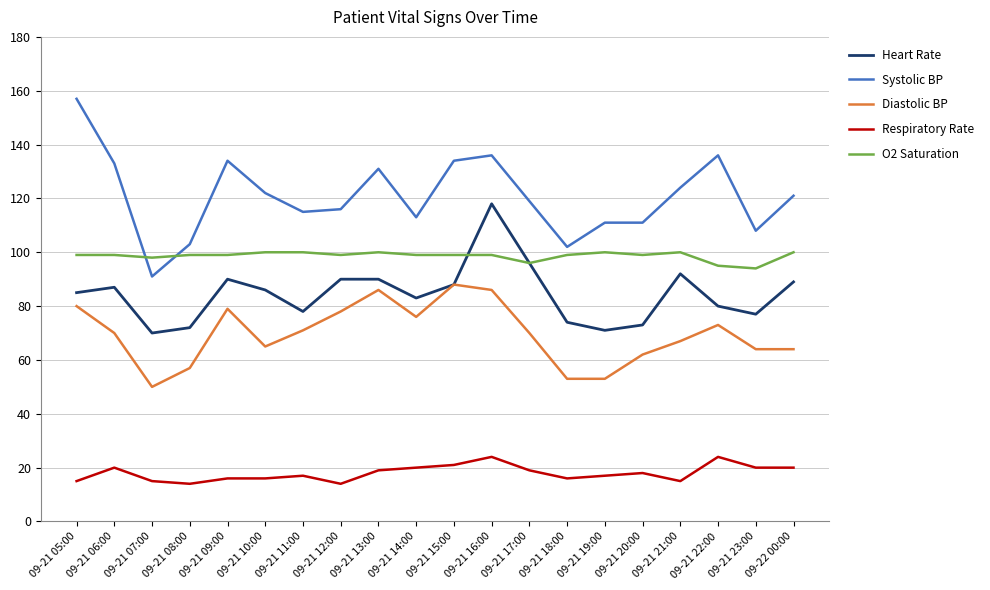

What is the maximum value shown in the chart?

157